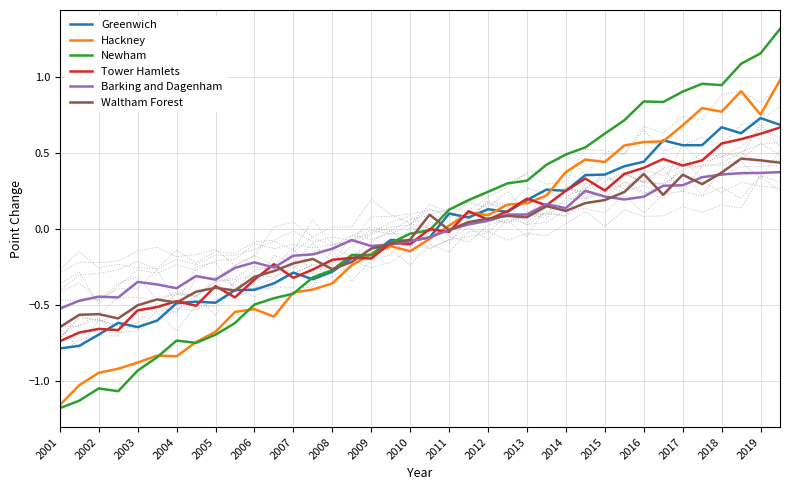

Reading left to right, list all the values displayed in this chart.

Greenwich: -0.8	-0.8	-0.7	-0.6	-0.6	-0.6	-0.5	-0.5	-0.5	-0.4	-0.4	-0.4	-0.3	-0.3	-0.3	-0.2	-0.2	-0.1	-0.1	-0.1	0.1	0.1	0.1	0.1	0.2	0.3	0.3	0.4	0.4	0.4	0.4	0.6	0.6	0.6	0.7	0.6	0.7	0.7
Hackney: -1.2	-1.0	-0.9	-0.9	-0.9	-0.8	-0.8	-0.7	-0.7	-0.5	-0.5	-0.6	-0.4	-0.4	-0.4	-0.2	-0.2	-0.1	-0.1	-0.1	0.0	0.1	0.1	0.2	0.2	0.2	0.4	0.5	0.4	0.6	0.6	0.6	0.7	0.8	0.8	0.9	0.8	1.0
Newham: -1.2	-1.1	-1.1	-1.1	-0.9	-0.8	-0.7	-0.8	-0.7	-0.6	-0.5	-0.5	-0.4	-0.3	-0.3	-0.2	-0.2	-0.1	-0.0	-0.0	0.1	0.2	0.2	0.3	0.3	0.4	0.5	0.5	0.6	0.7	0.8	0.8	0.9	1.0	0.9	1.1	1.2	1.3
Tower Hamlets: -0.7	-0.7	-0.7	-0.7	-0.5	-0.5	-0.5	-0.5	-0.4	-0.5	-0.3	-0.2	-0.3	-0.3	-0.2	-0.2	-0.2	-0.1	-0.1	-0.0	-0.0	0.1	0.1	0.1	0.2	0.2	0.3	0.3	0.3	0.4	0.4	0.5	0.4	0.5	0.6	0.6	0.6	0.7
Barking and Dagenham: -0.5	-0.5	-0.4	-0.5	-0.3	-0.4	-0.4	-0.3	-0.3	-0.3	-0.2	-0.3	-0.2	-0.2	-0.1	-0.1	-0.1	-0.1	-0.1	-0.1	-0.0	0.0	0.1	0.1	0.1	0.2	0.1	0.3	0.2	0.2	0.2	0.3	0.3	0.3	0.4	0.4	0.4	0.4
Waltham Forest: -0.6	-0.6	-0.6	-0.6	-0.5	-0.5	-0.5	-0.4	-0.4	-0.4	-0.3	-0.3	-0.2	-0.2	-0.3	-0.2	-0.1	-0.1	-0.1	0.1	-0.0	0.0	0.1	0.1	0.1	0.2	0.1	0.2	0.2	0.2	0.4	0.2	0.4	0.3	0.4	0.5	0.5	0.4